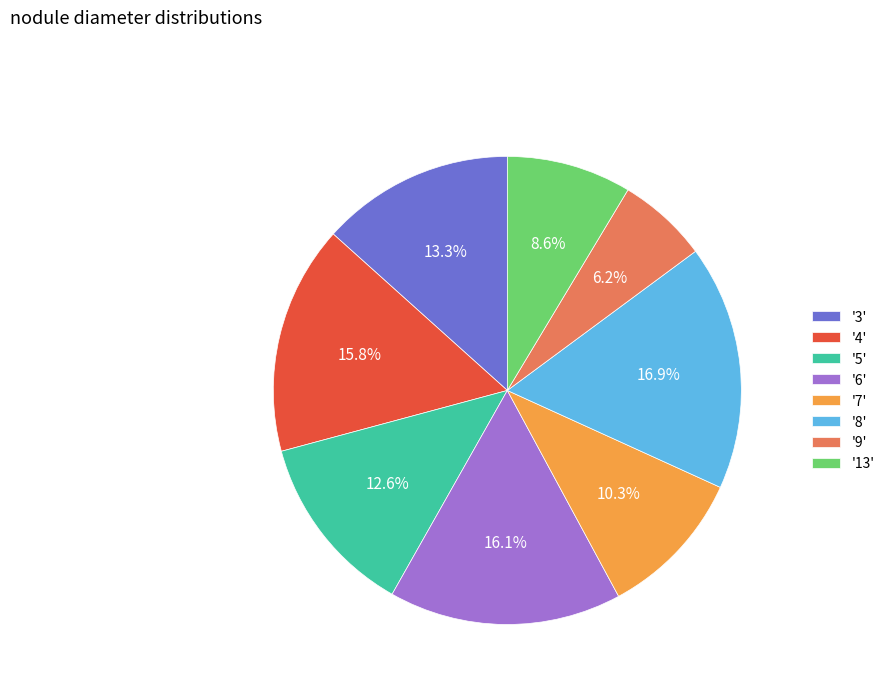

Is the sum of '5' and '9' greater than half?

No